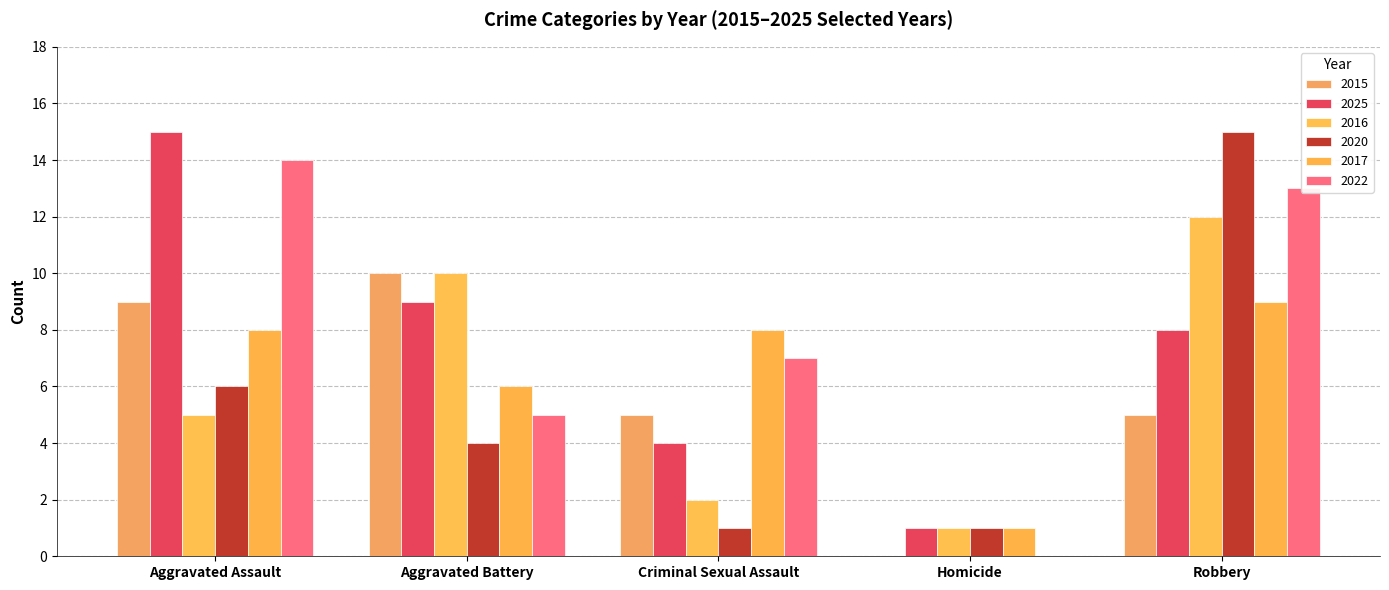

Where is 2015 nearest to the value 5?

Criminal Sexual Assault